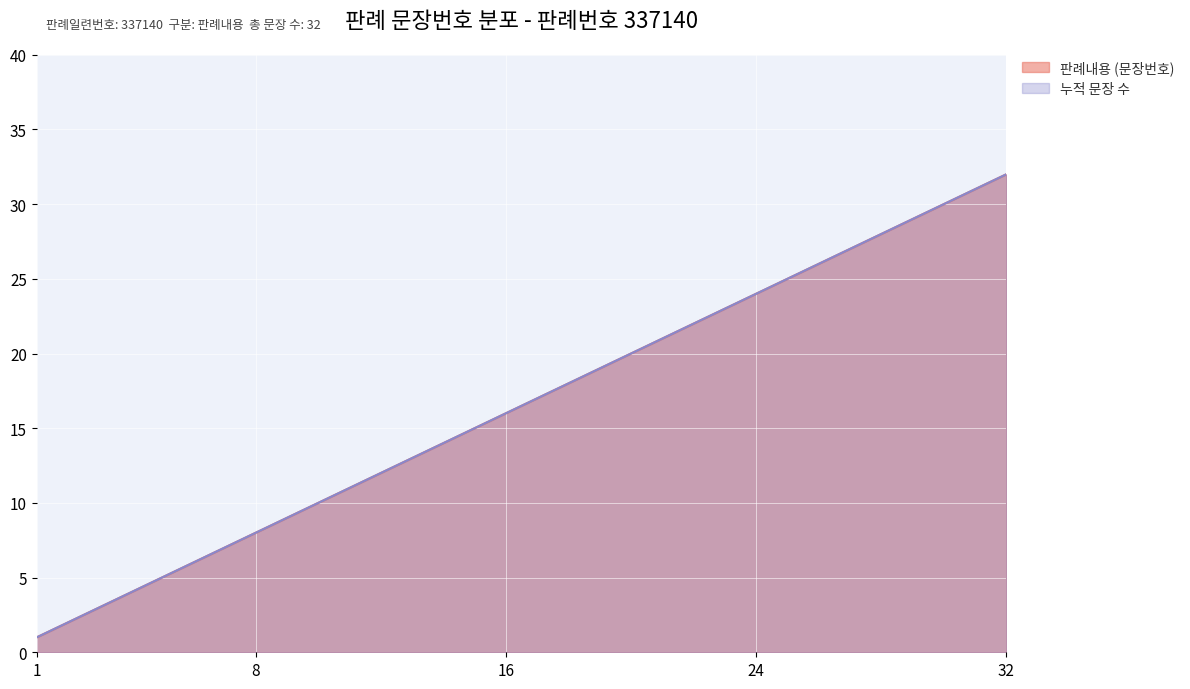

What is the difference between the maximum and minimum values?

31